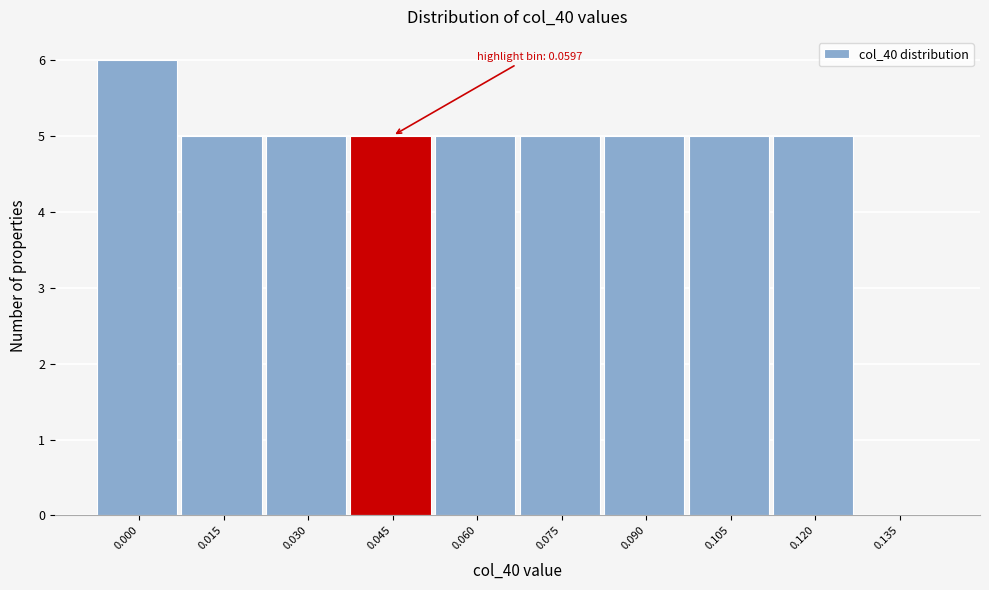

Reading left to right, extract all data points from this chart.

0.000=6	0.015=5	0.030=5	0.045=5	0.060=5	0.075=5	0.090=5	0.105=5	0.120=5	0.135=0